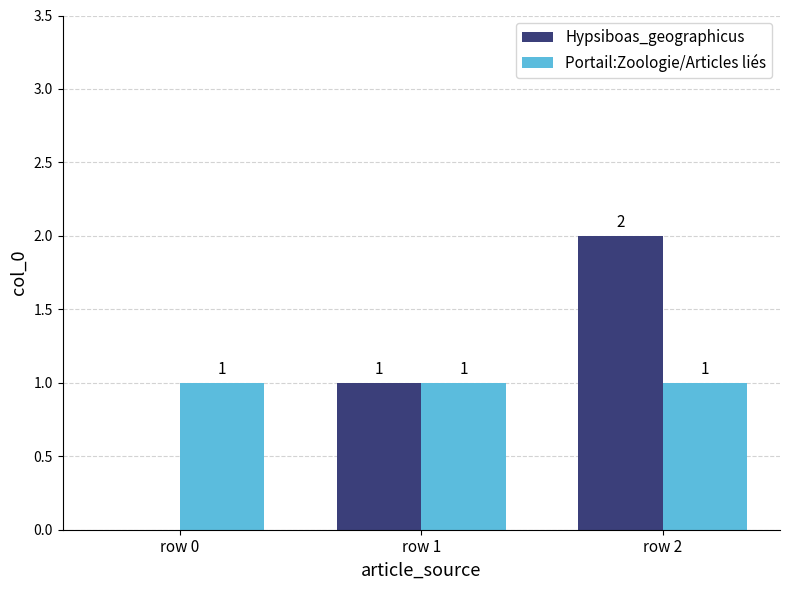

Does the chart contain stacked bars?

No